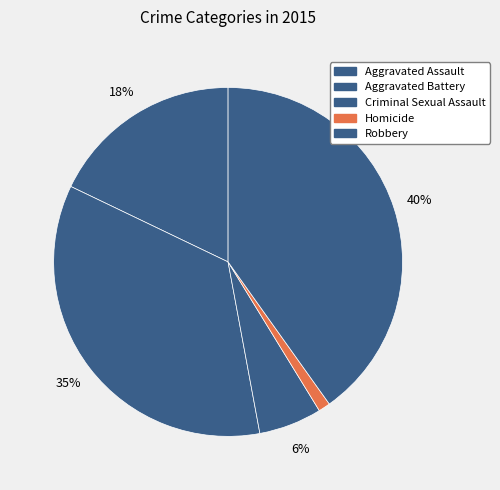

True or false: Criminal Sexual Assault accounts for 19% of the total.

False